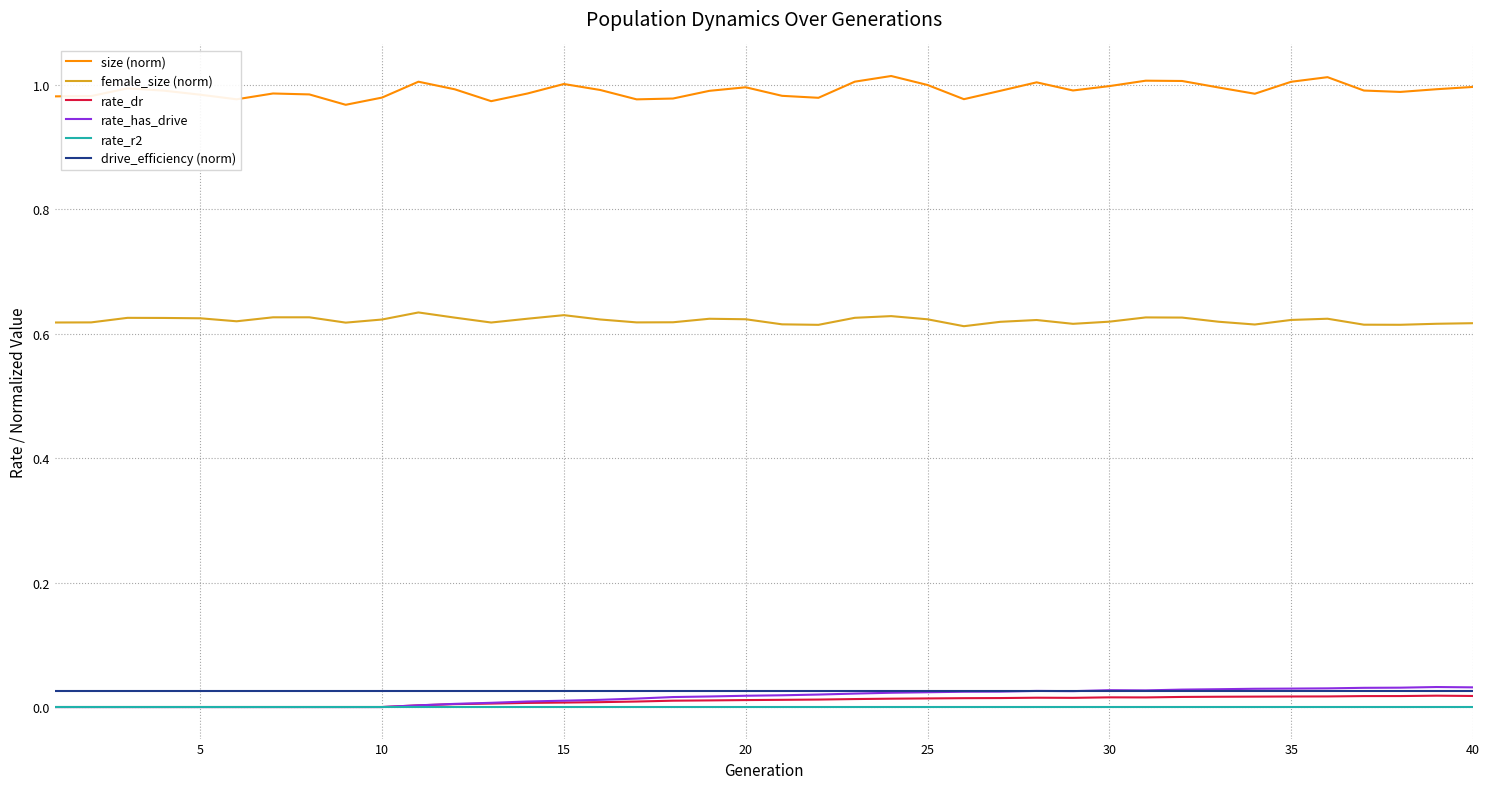

True or false: drive_efficiency (norm) and rate_r2 intersect in this chart.

False